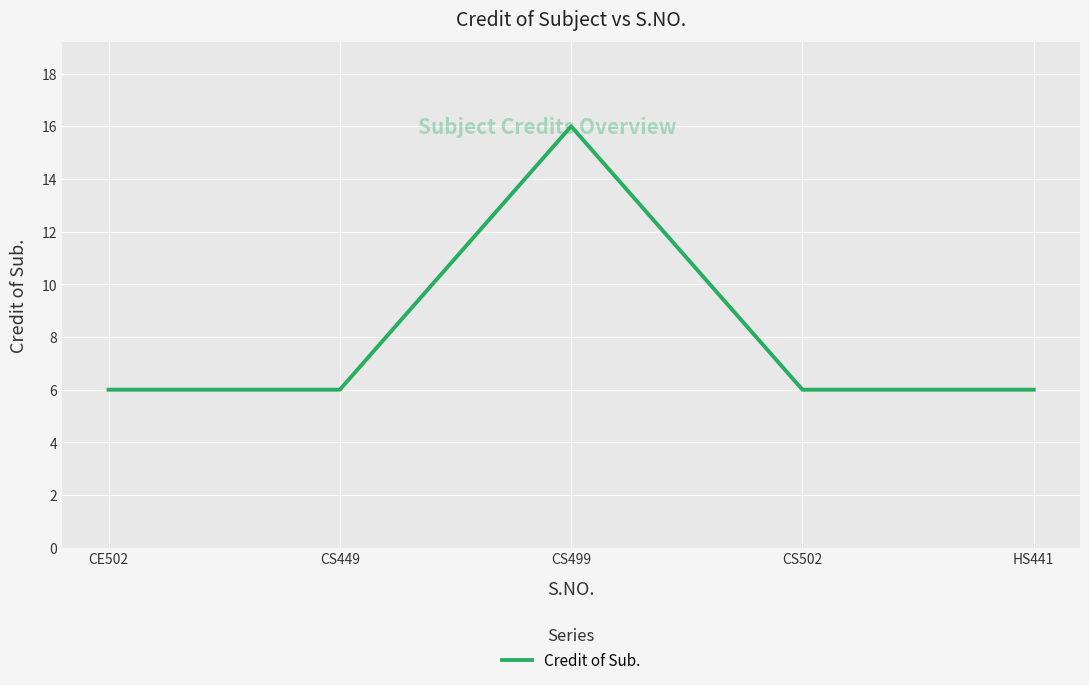

What is the sum of all values?

40